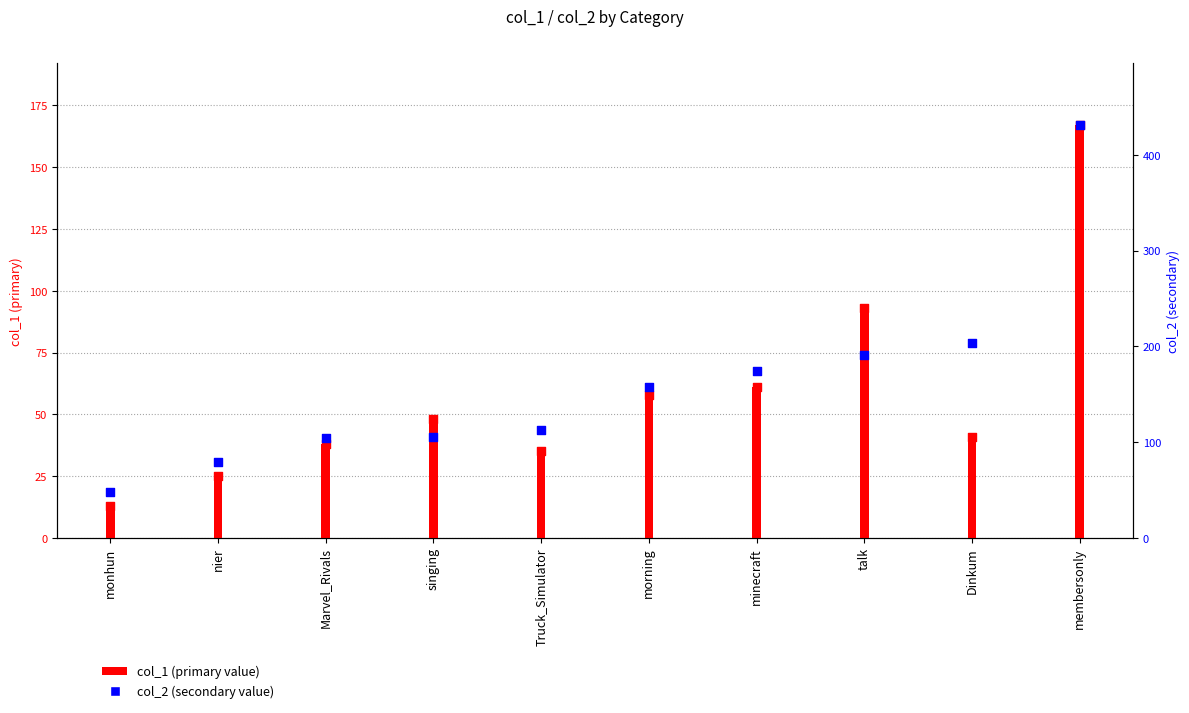

What is the ratio of the value at morning to the value at membersonly?

0.3